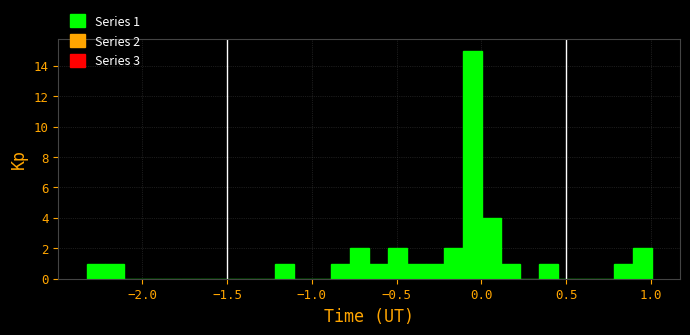

Read against the x-axis, roughly where is the centre of the tallest bar?

-0.05